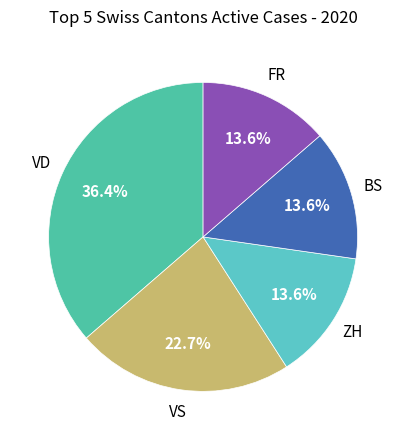

Count the number of slices in the pie.

5